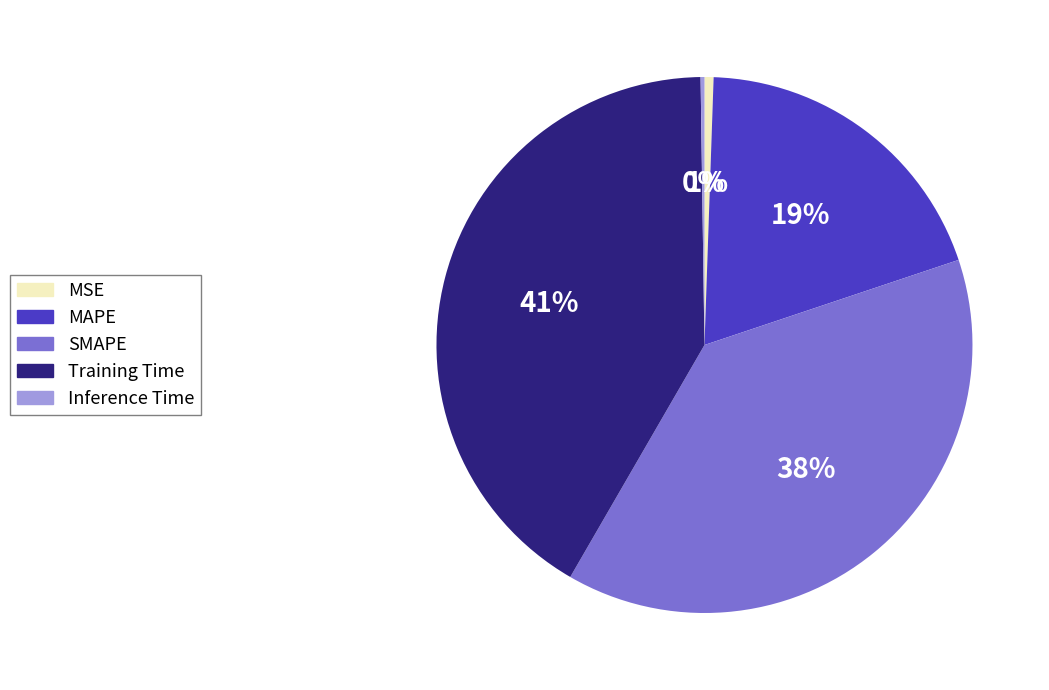

What is the ratio of the value at MAPE to the value at Training Time?

0.5